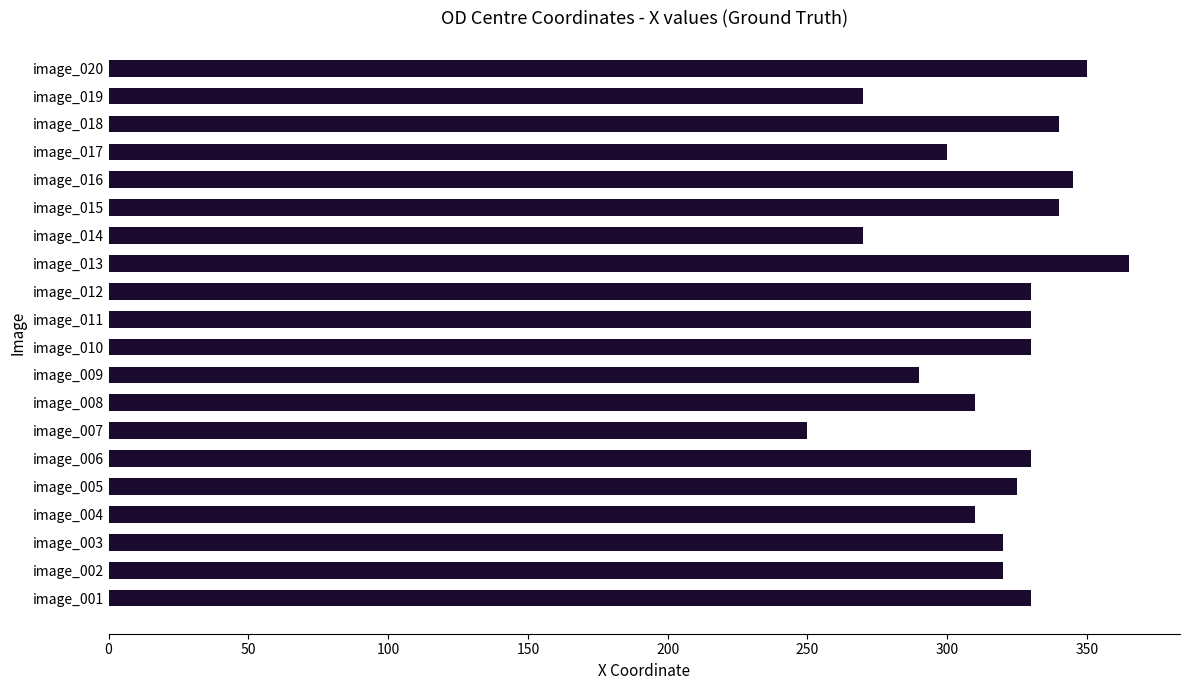

What is the difference between the maximum and second lowest values?

95